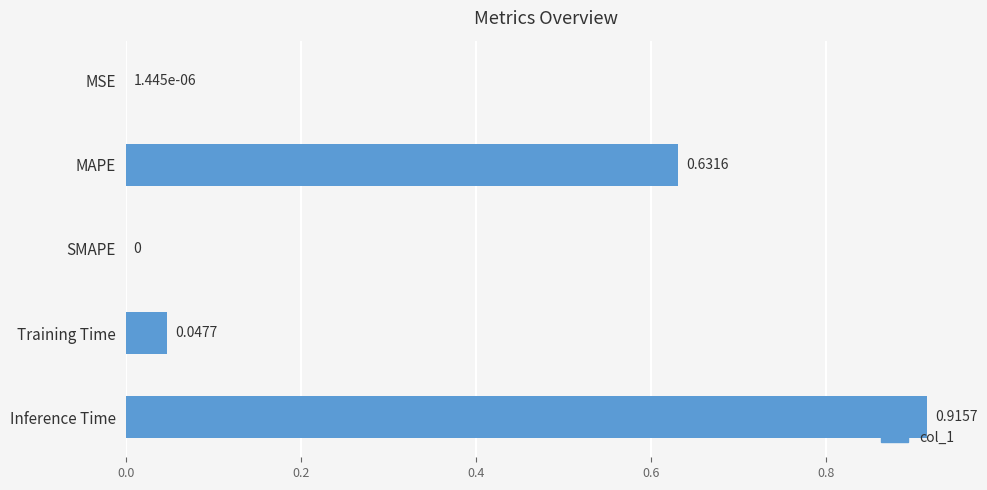

Which label corresponds to the largest value in the chart?

Inference Time